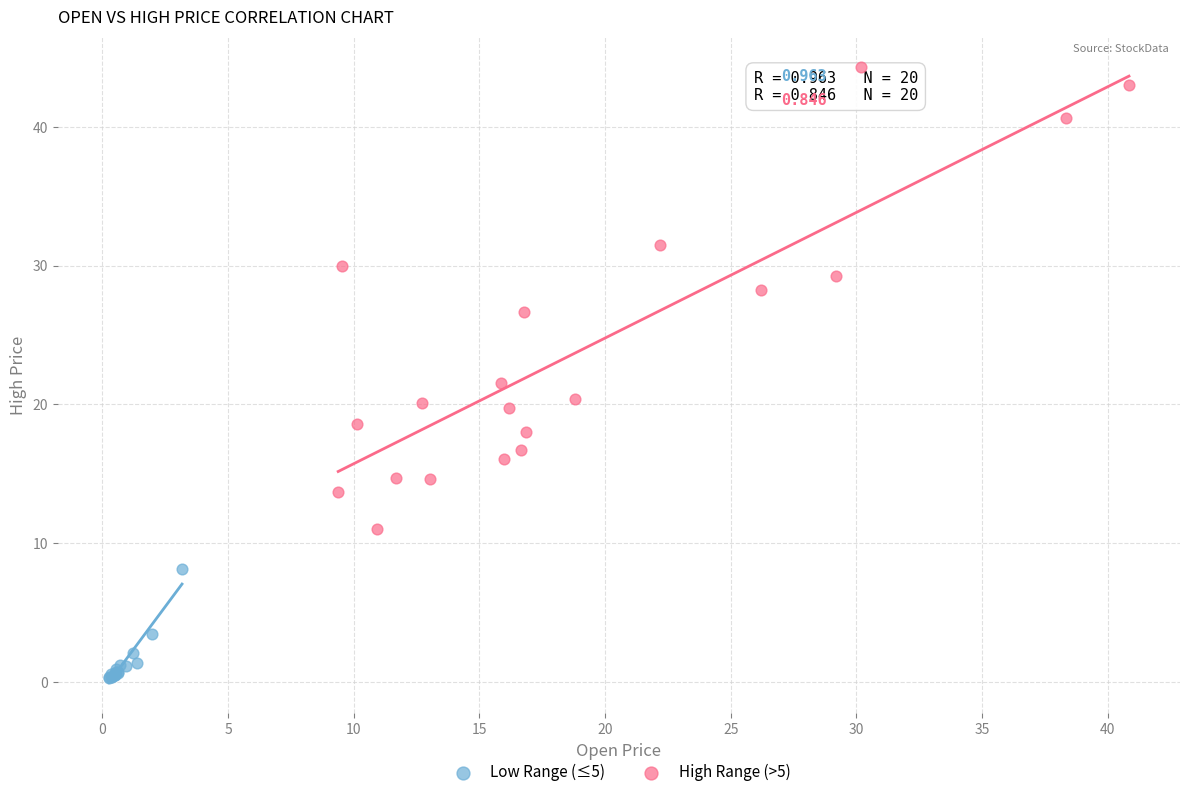

Which series reaches the minimum Y coordinate?

Low Range (≤5)